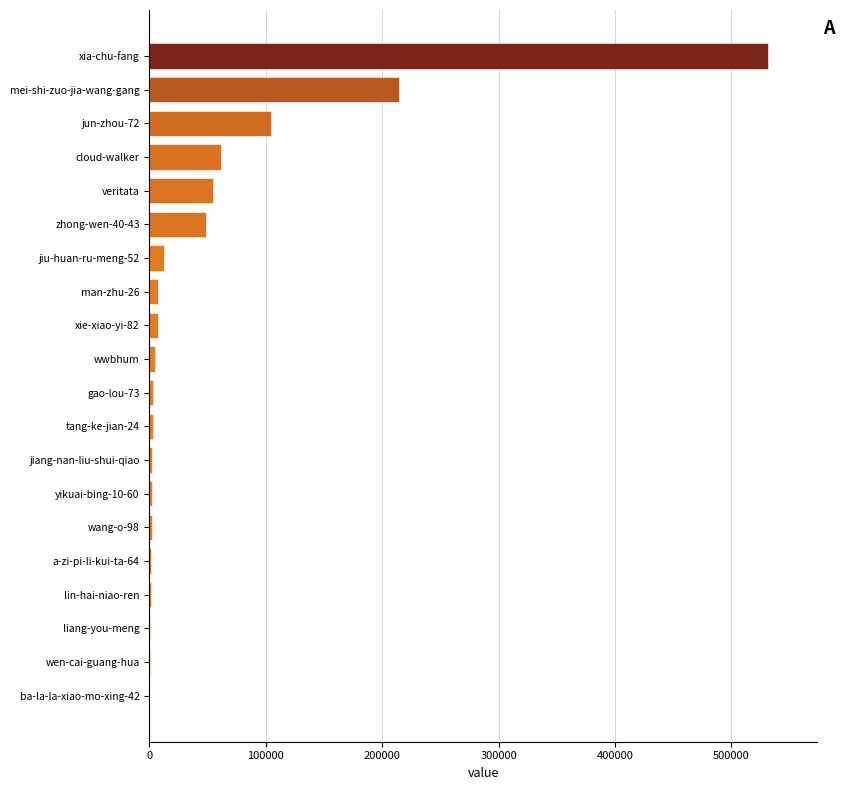

How many series are shown in this chart?

1